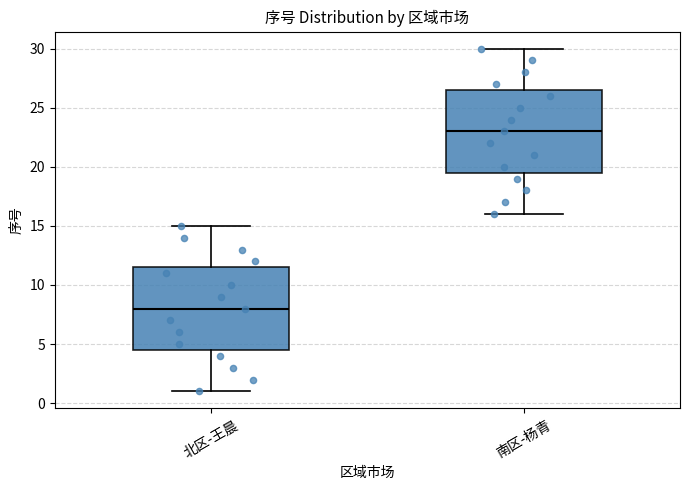

Reading left to right, transcribe this box plot: for each box, give where its median line is, the range the box spans, and where its two whiskers end, as read against the y-axis. The values are not printed on the chart, so give them approximately, as read against the axis.

北区-王晨: median 8.0, box 4.5 to 11.5, whiskers 1.0 to 15.0
南区-杨青: median 23.0, box 19.5 to 26.5, whiskers 16.0 to 30.0